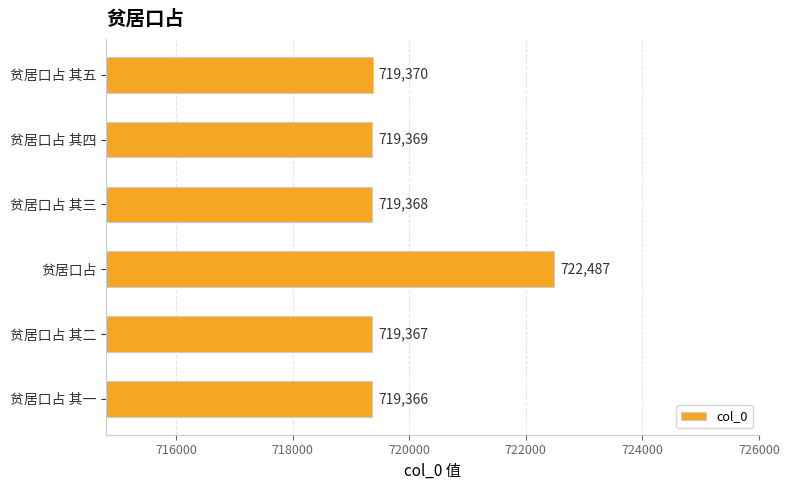

At which label is the value closest to 720926?

贫居口占 其五